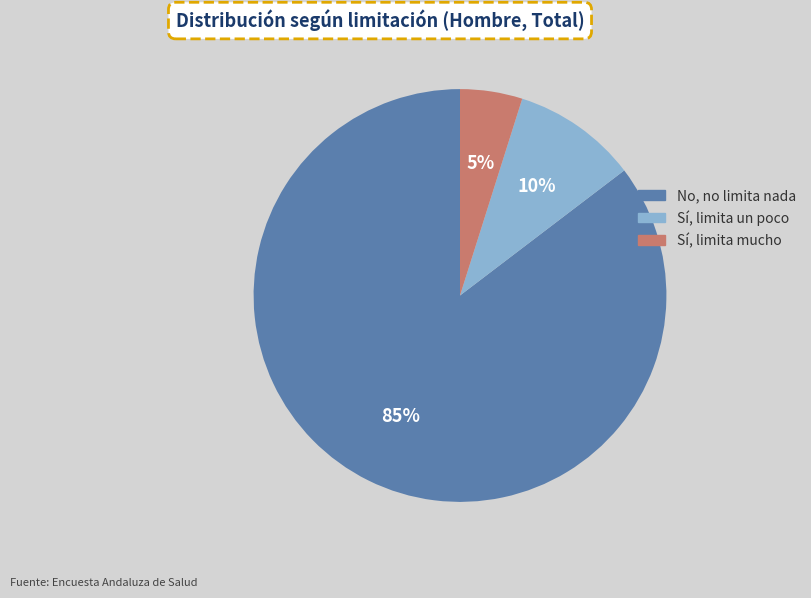

Rank the categories by value from lowest to highest.

Sí, limita mucho, Sí, limita un poco, No, no limita nada